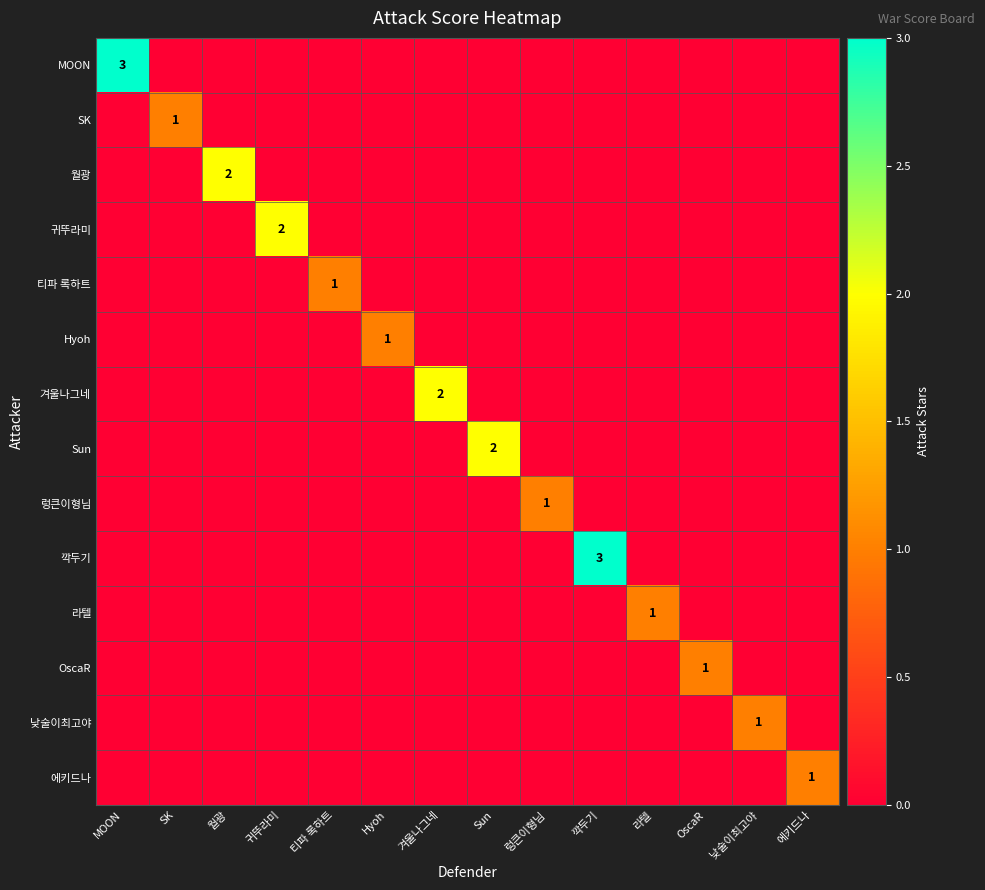

Is it true that Sun equals 2 at Sun?

True